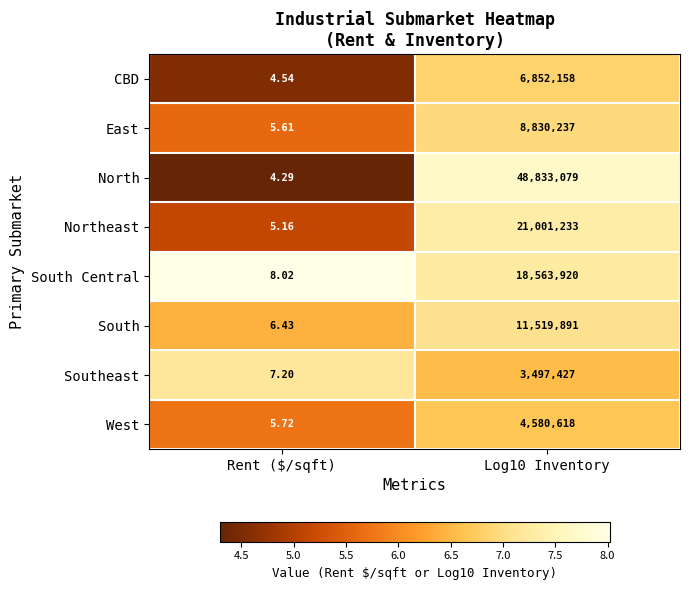

At which category is the sum across all series the highest?

Log10 Inventory